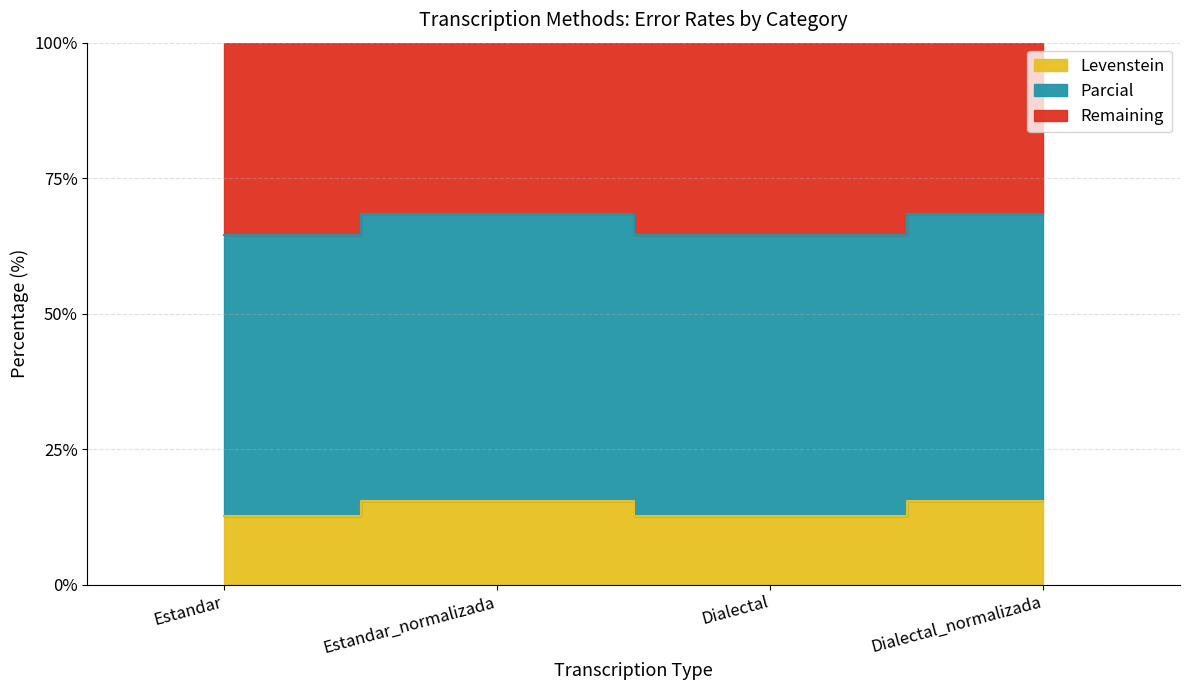

The value of Parcial at Estandar is 12.7. True or false?

True